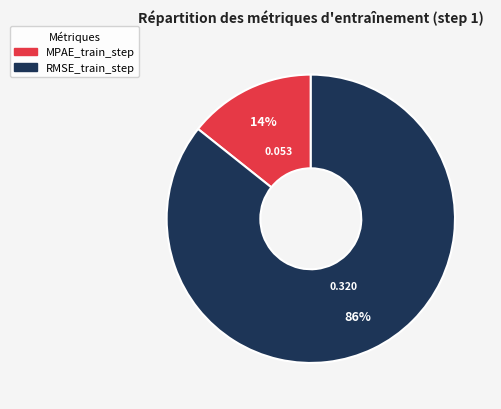

Is it true that MPAE_train_step is 14% of the pie?

True